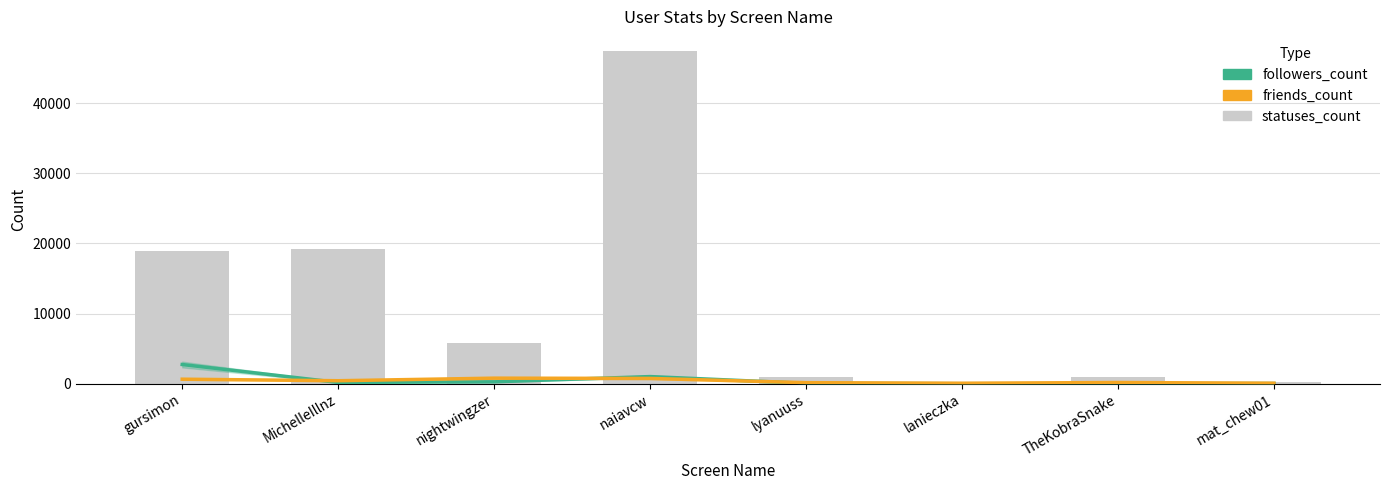

How many values in the friends_count series are below 428?

4